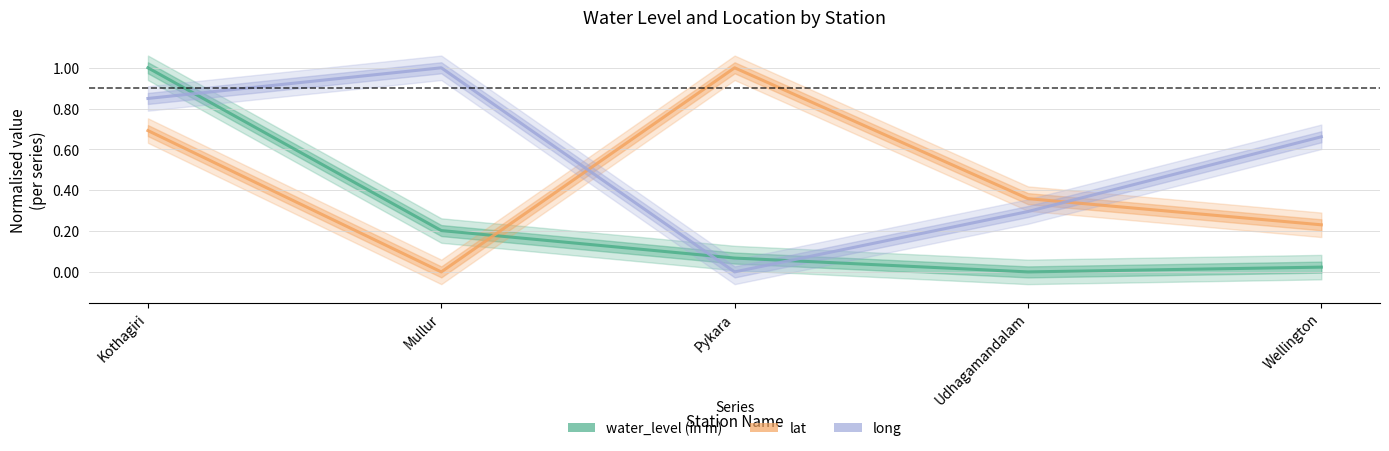

Is this an area chart (filled region under the line)?

No